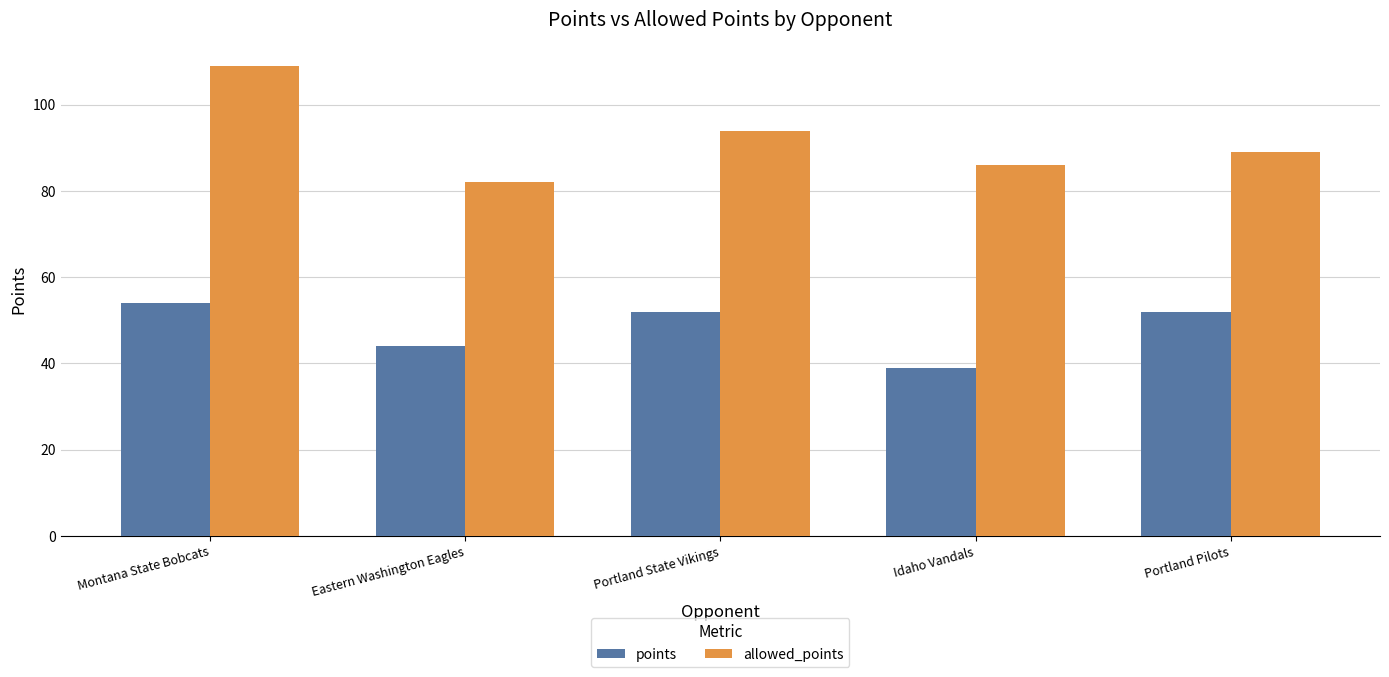

Are the bars horizontal?

No